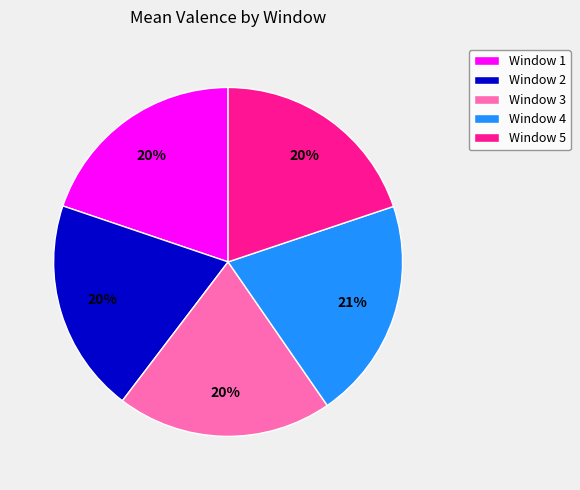

To the nearest percent, what is the combined percentage of Window 2 and Window 1?

40%